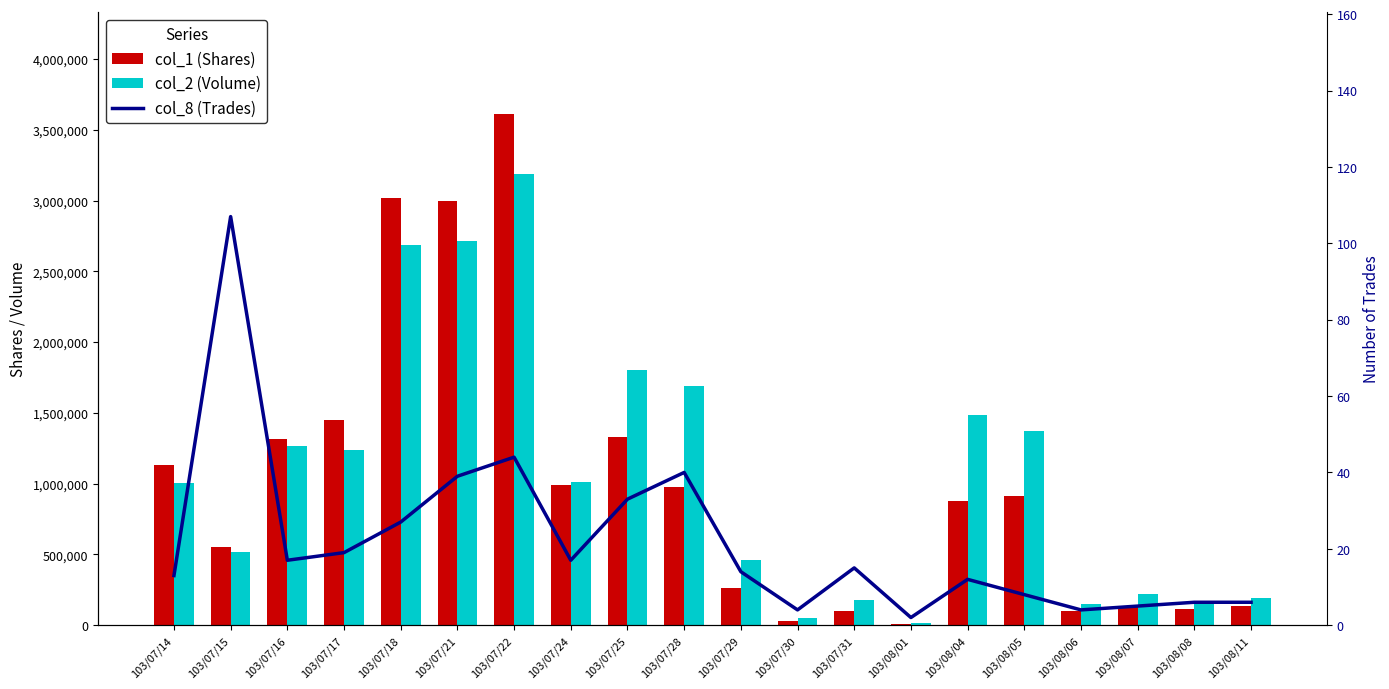

Rank the series at 103/07/15 from lowest to highest value.

col_8 (Trades), col_2 (Volume), col_1 (Shares)